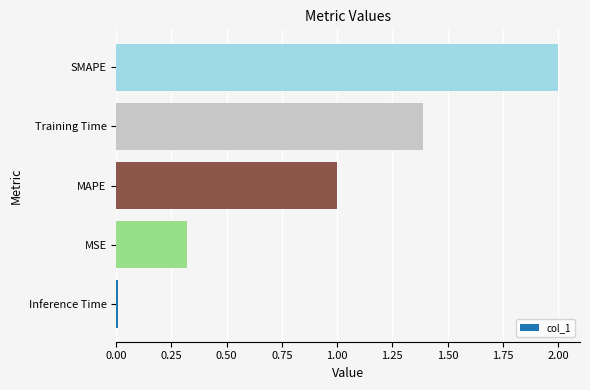

Is it true that the value at MSE is 0.2?

False